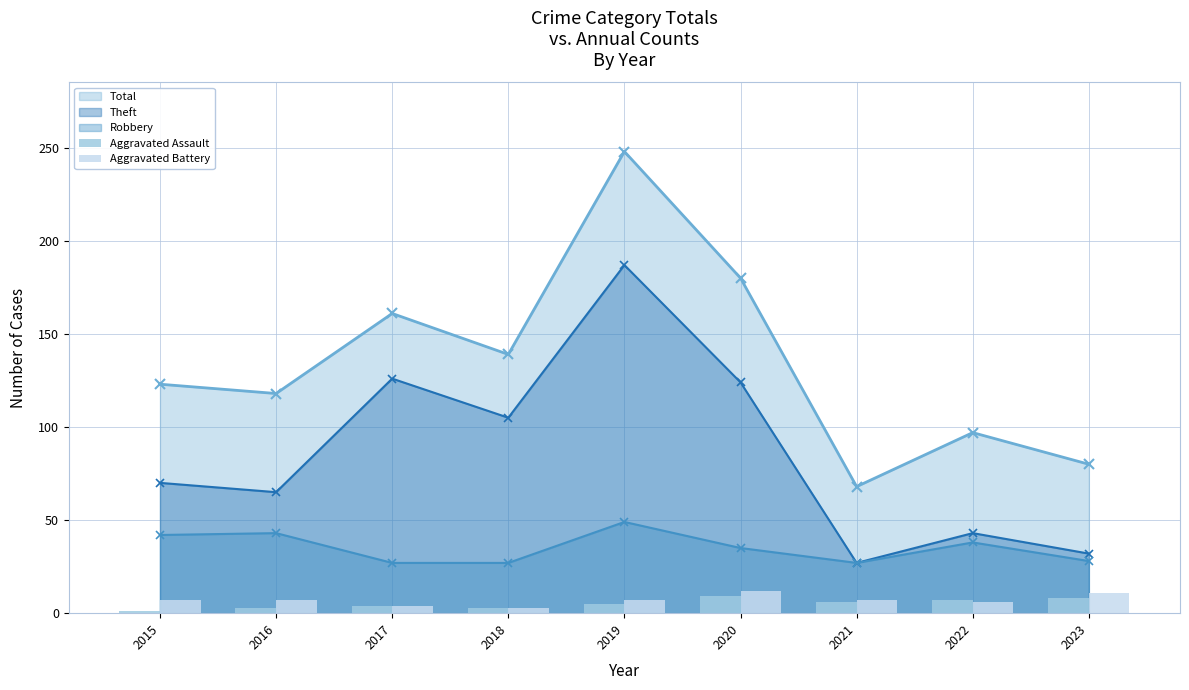

What is the value of the Total point at the 4th from the left?

139